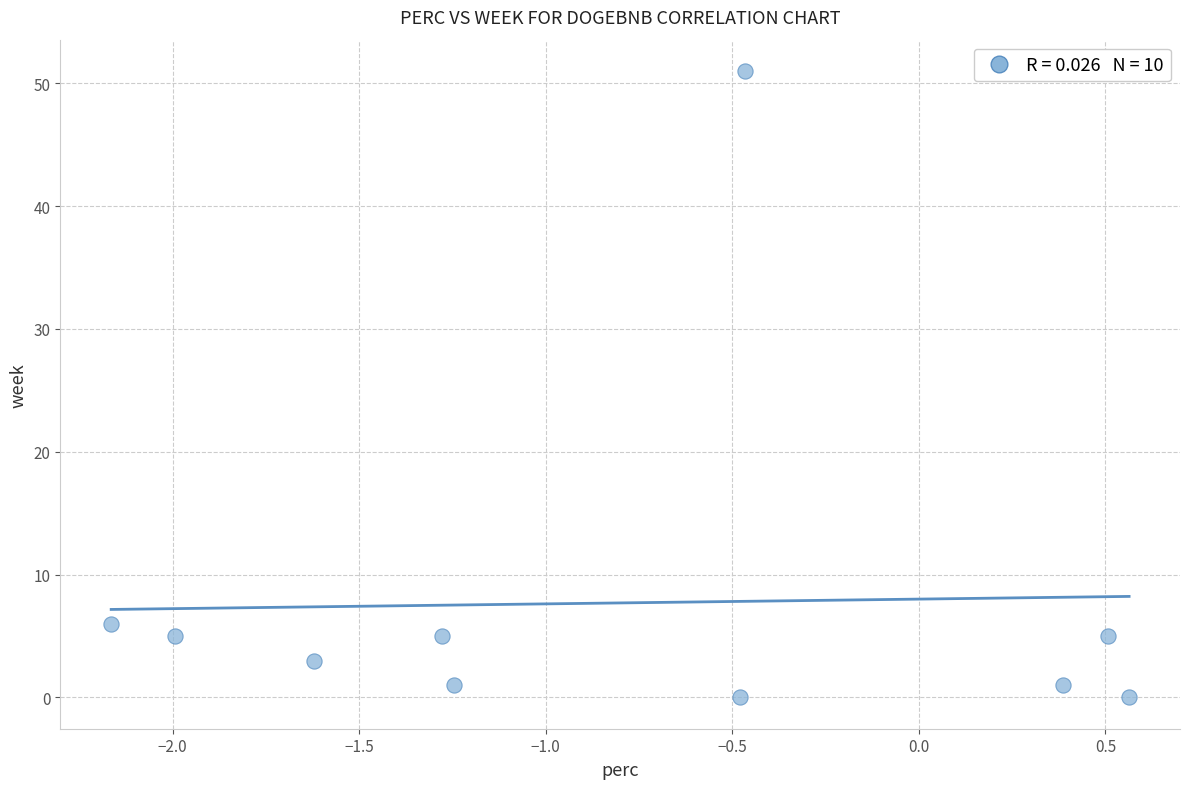

What is the range of Y values (max minus min)?

51